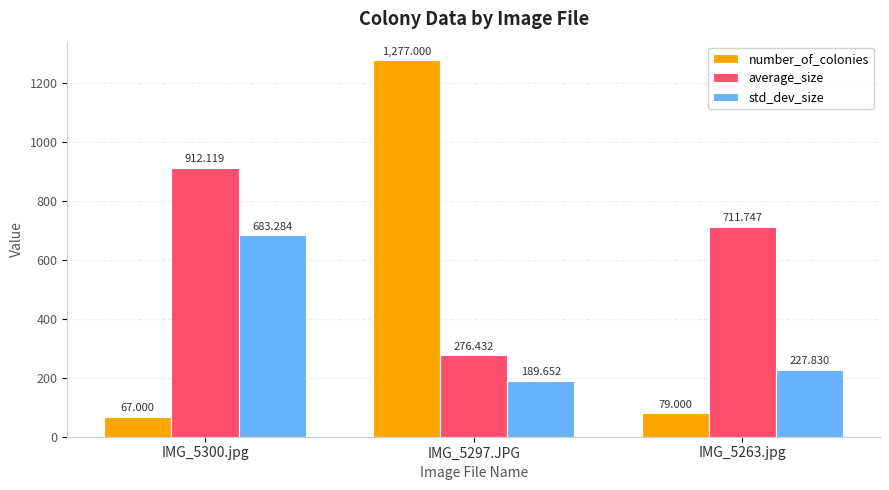

What is the smallest value displayed?

67.0